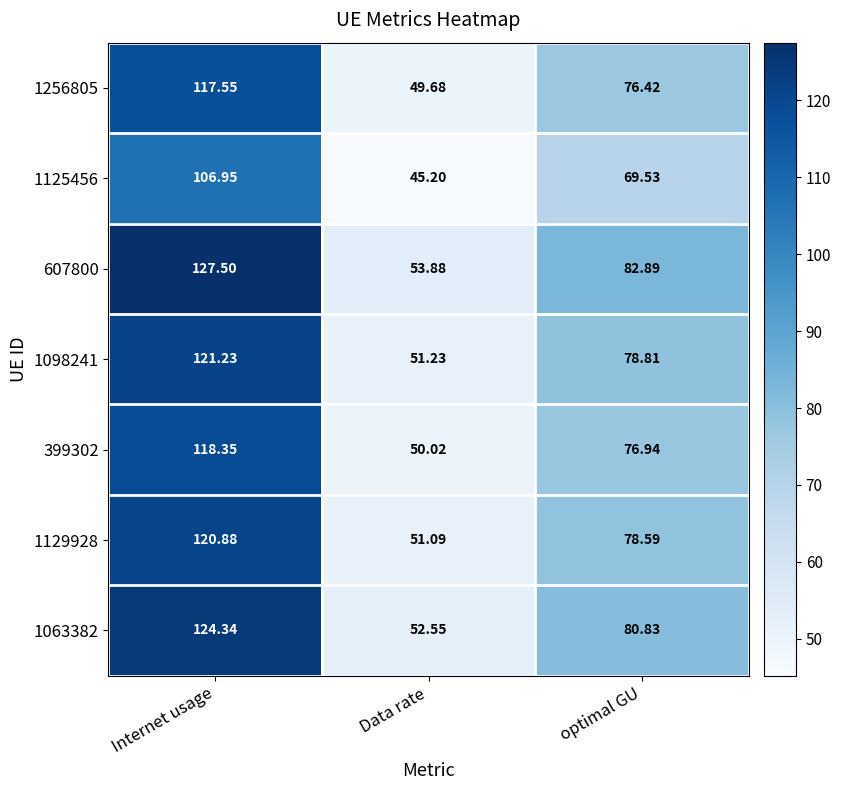

Which label corresponds to the smallest value in the chart?

Data rate